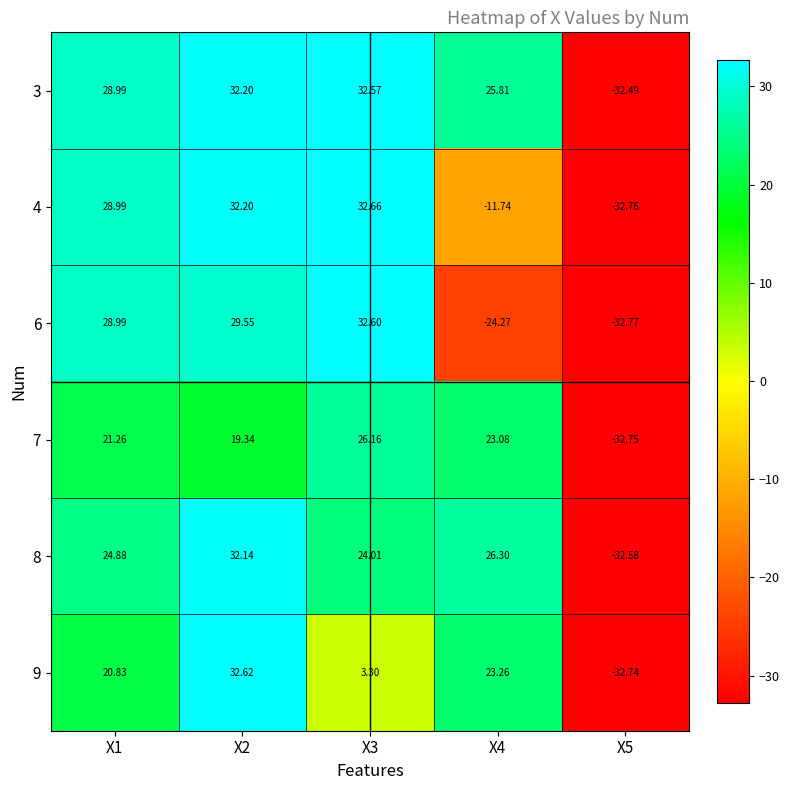

Is the value of 6 at X3 greater than the value of 7 at X4?

Yes